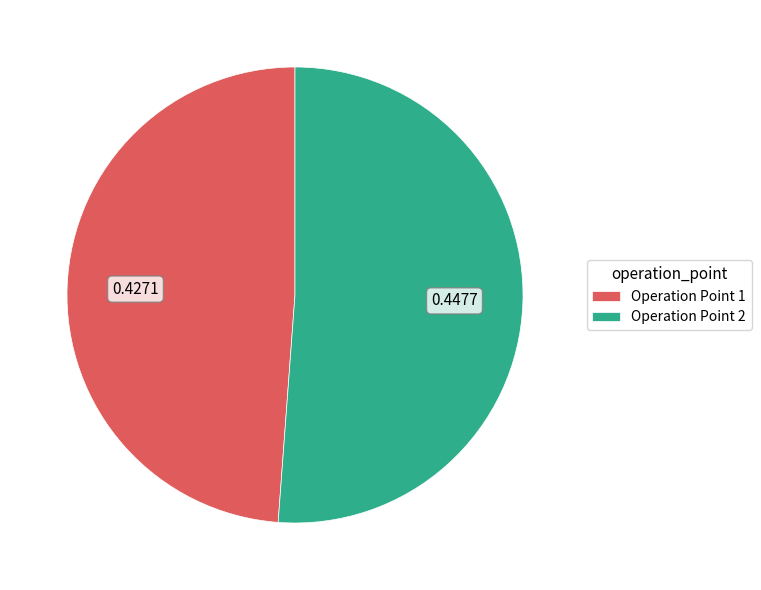

Is Operation Point 2 the majority of the pie?

Yes